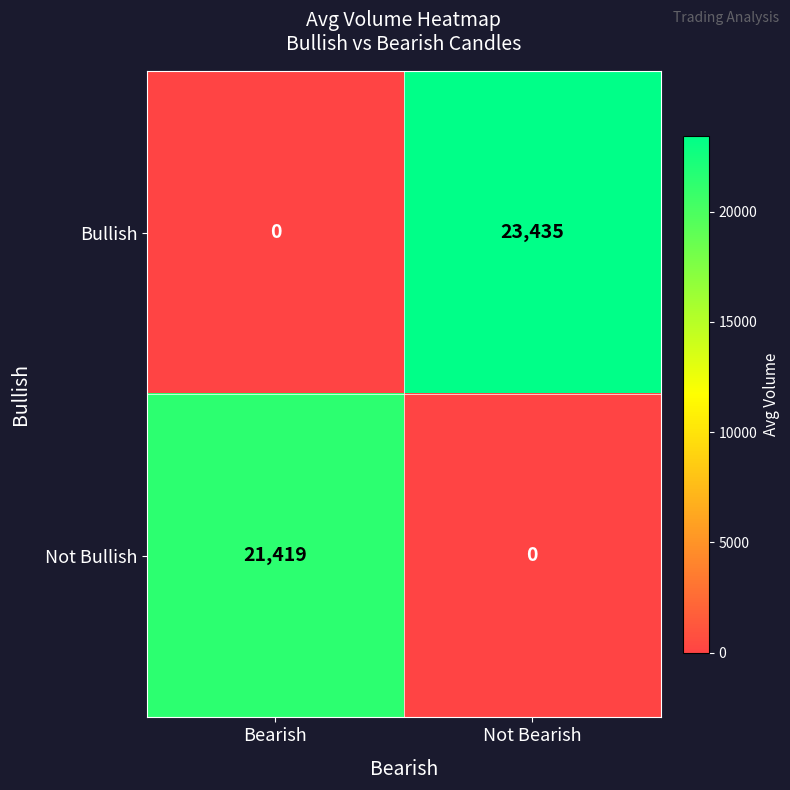

What is the difference between the Not Bullish values at Bearish and Not Bearish?

21419